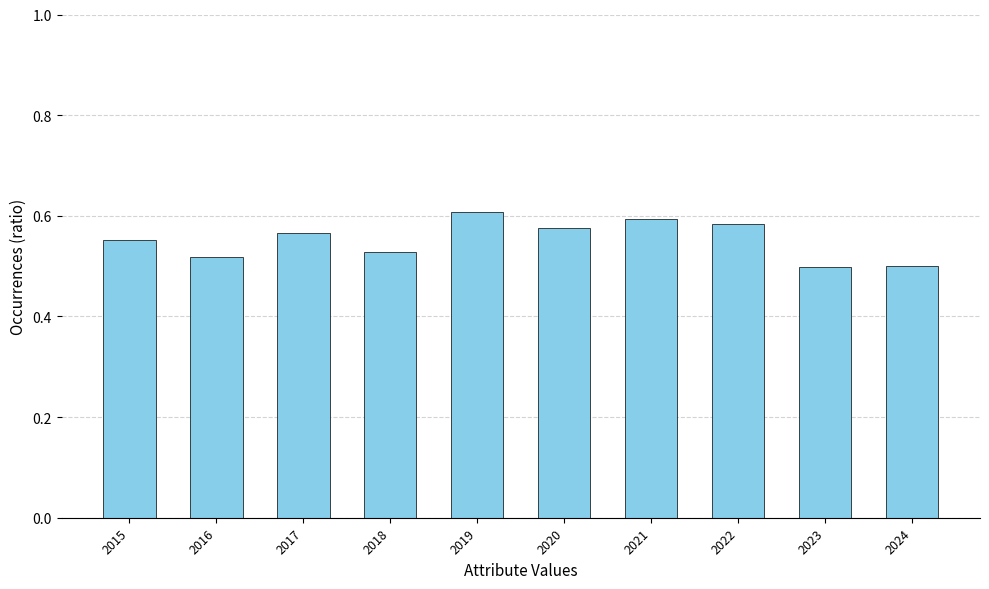

Is it true that the value at 2019 is 0.6?

True